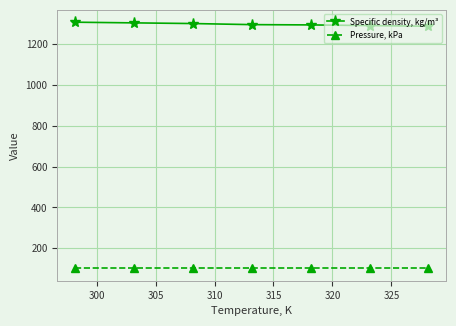

Rank the series by their average value, from lowest to highest.

Pressure, kPa, Specific density, kg/m³